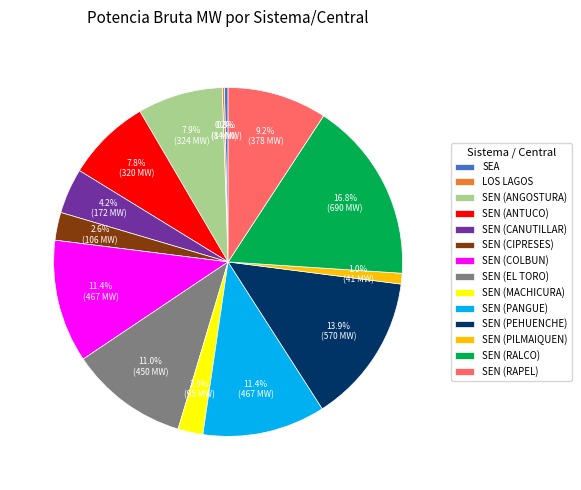

True or false: SEN (PILMAIQUEN) accounts for 1% of the total.

True